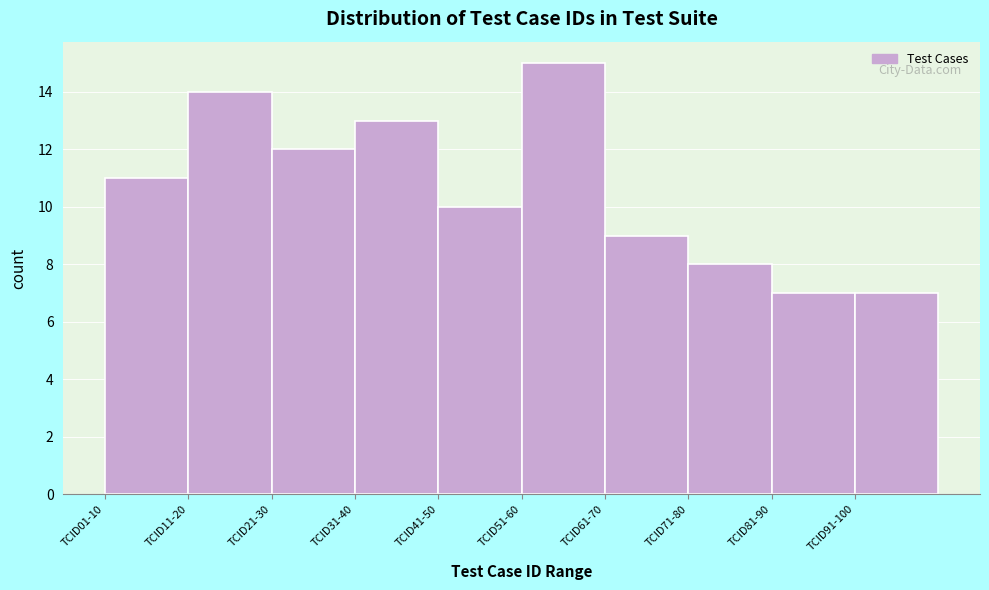

Reading left to right, what are all the values shown in this chart?

TCID01-10=11	TCID11-20=14	TCID21-30=12	TCID31-40=13	TCID41-50=10	TCID51-60=15	TCID61-70=9	TCID71-80=8	TCID81-90=7	TCID91-100=7